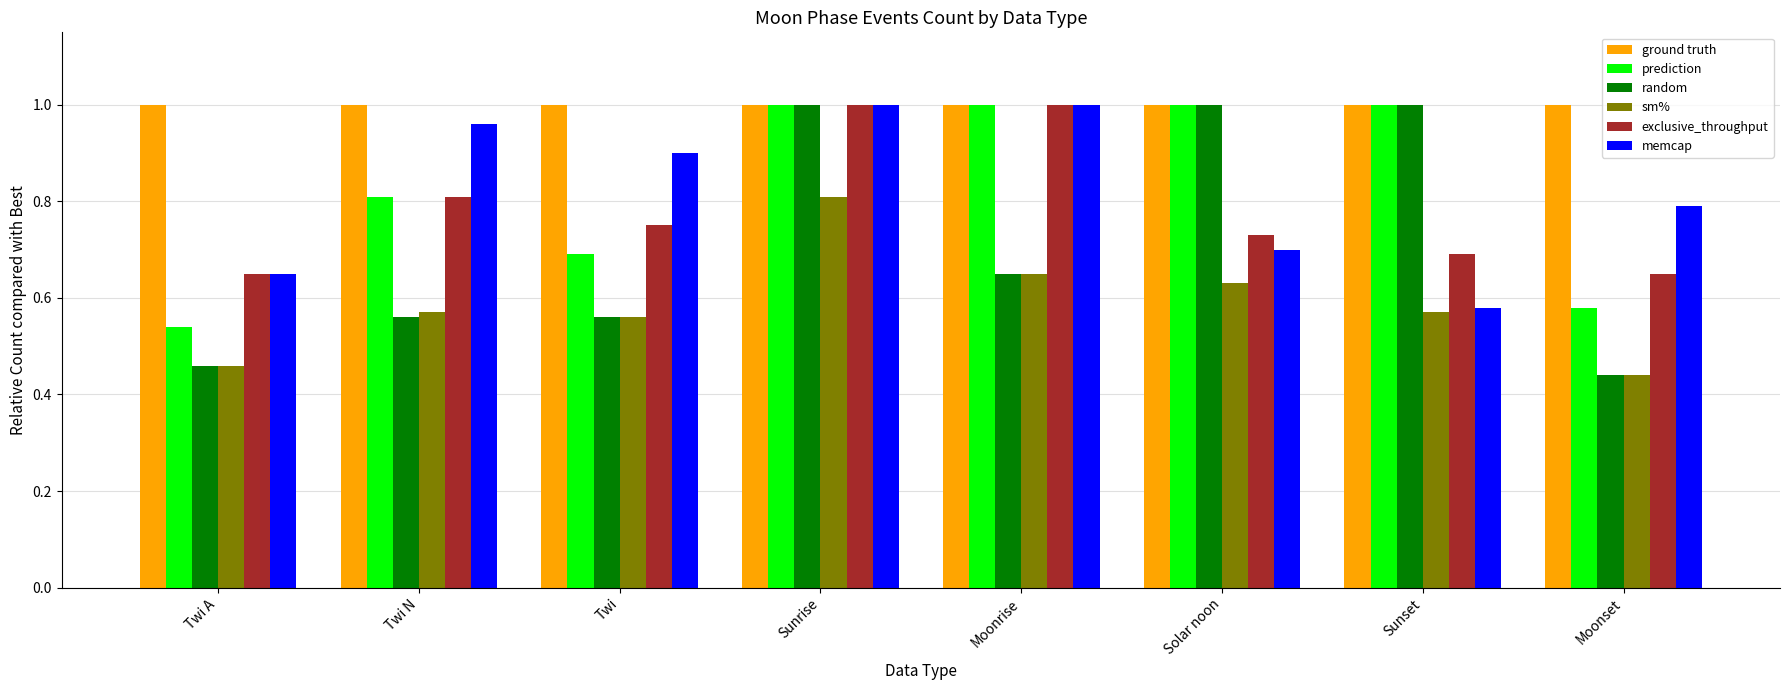

What is the sum of the random values at Sunrise and Solar noon?

2.0